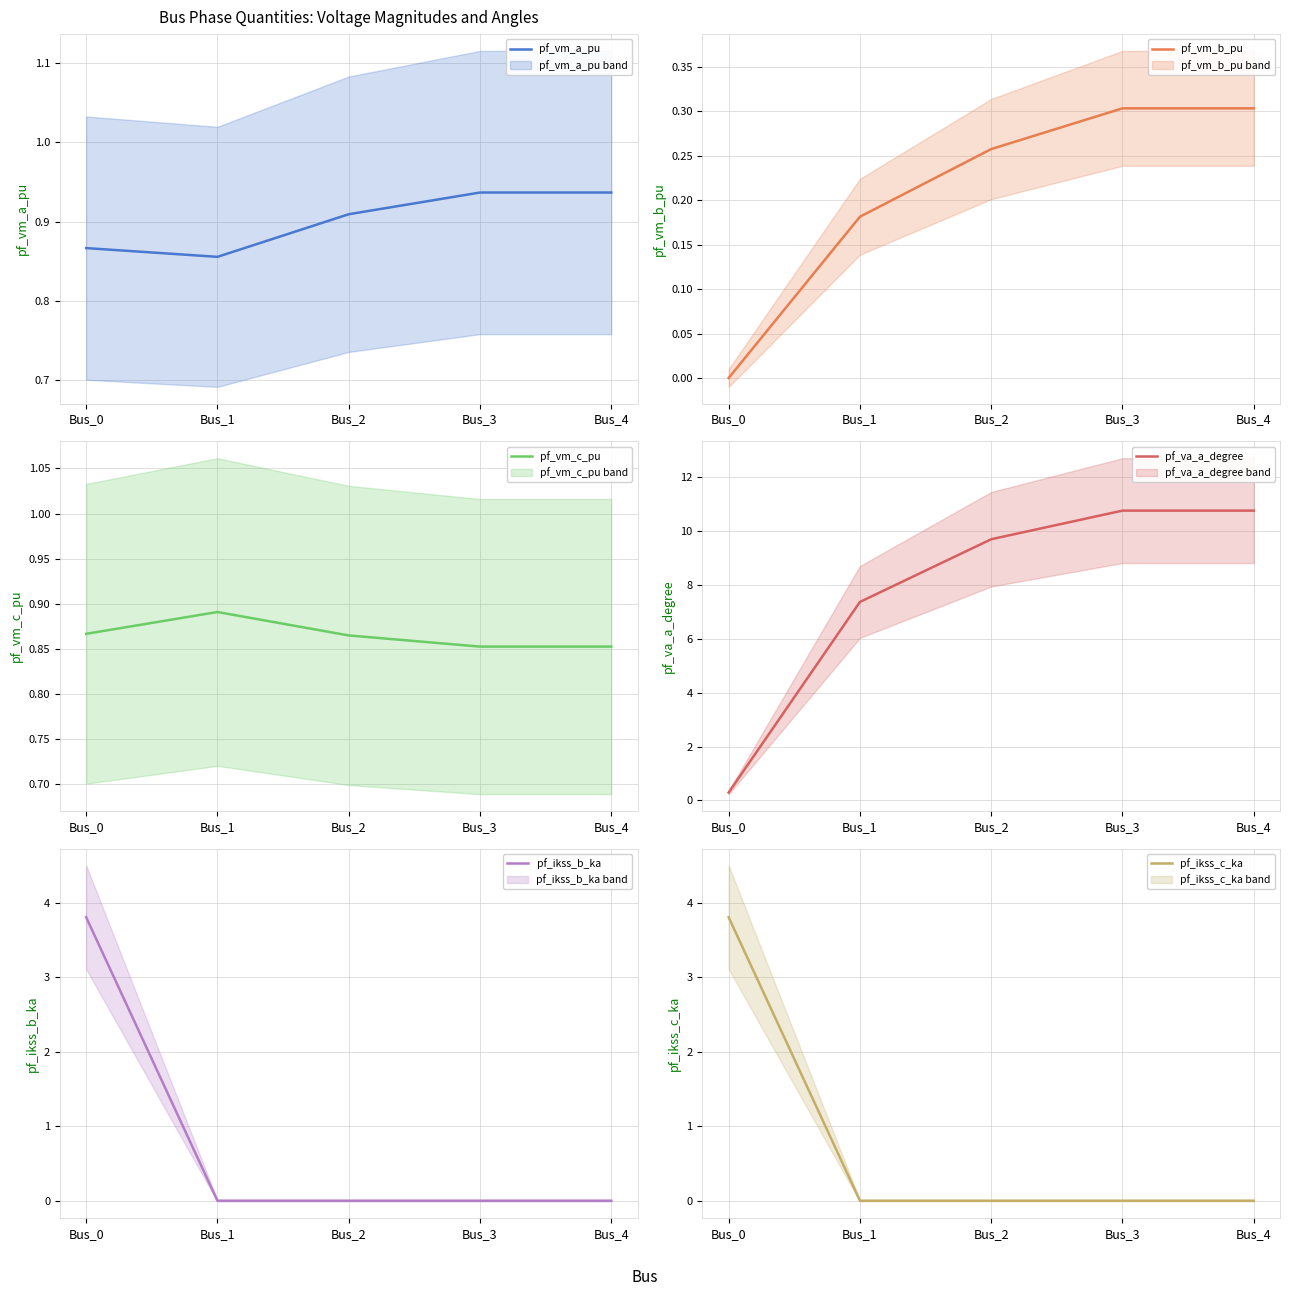

Reading left to right, list all the values displayed in this chart.

pf_vm_a_pu: Bus_0=0.9	Bus_1=0.9	Bus_2=0.9	Bus_3=0.9	Bus_4=0.9
pf_vm_b_pu: Bus_0=0.0	Bus_1=0.2	Bus_2=0.3	Bus_3=0.3	Bus_4=0.3
pf_vm_c_pu: Bus_0=0.9	Bus_1=0.9	Bus_2=0.9	Bus_3=0.9	Bus_4=0.9
pf_va_a_degree: Bus_0=0.3	Bus_1=7.4	Bus_2=9.7	Bus_3=10.8	Bus_4=10.8
pf_ikss_b_ka: Bus_0=3.8	Bus_1=0.0	Bus_2=0.0	Bus_3=0.0	Bus_4=0.0
pf_ikss_c_ka: Bus_0=3.8	Bus_1=0.0	Bus_2=0.0	Bus_3=0.0	Bus_4=0.0